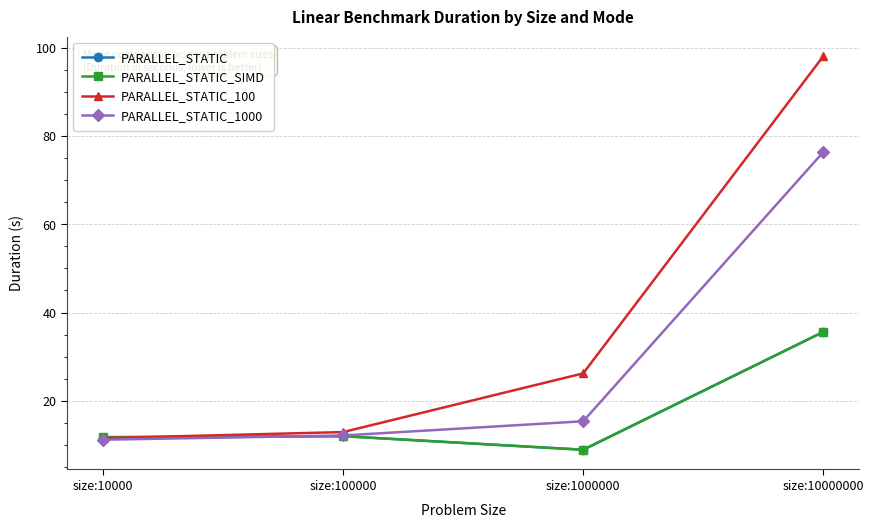

What are all the series names shown in the legend?

PARALLEL_STATIC, PARALLEL_STATIC_SIMD, PARALLEL_STATIC_100, PARALLEL_STATIC_1000